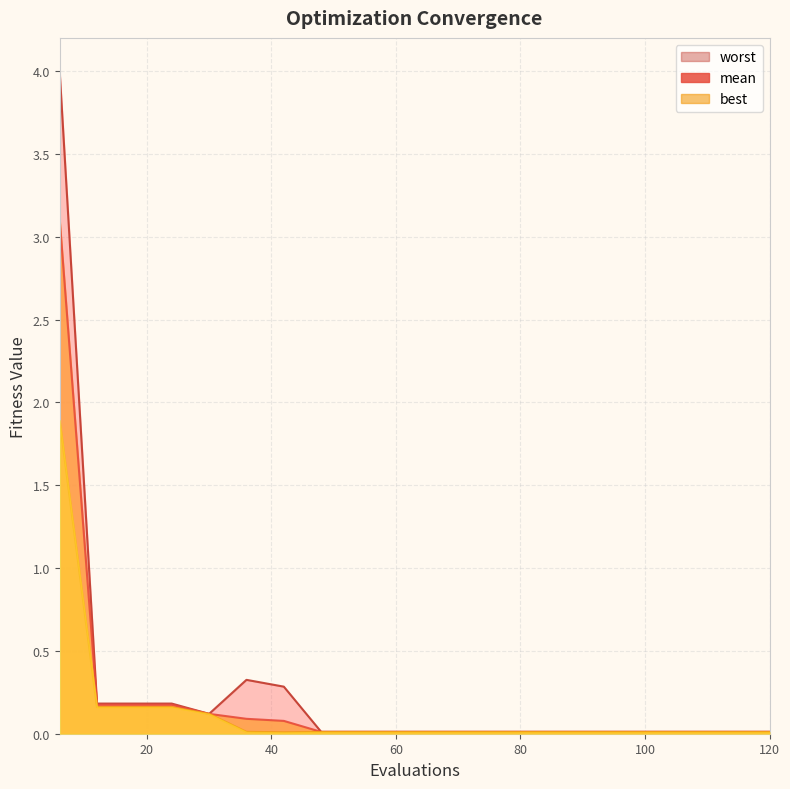

At how many categories does at least one series exceed 2?

1